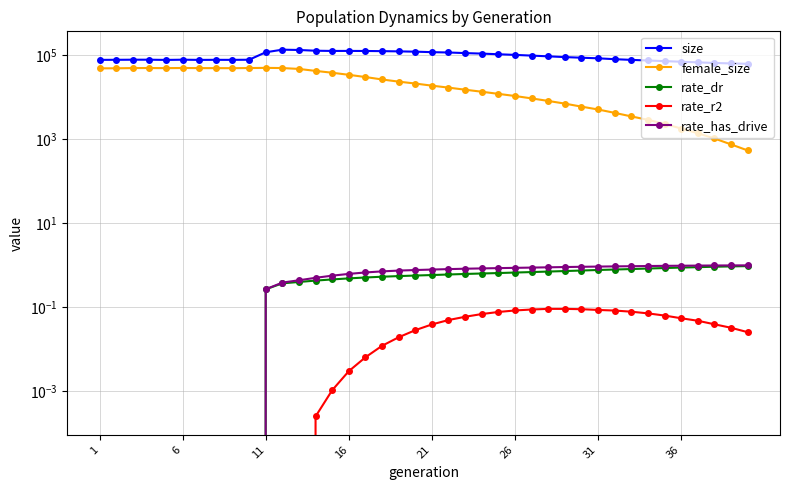

True or false: female_size and size intersect in this chart.

False